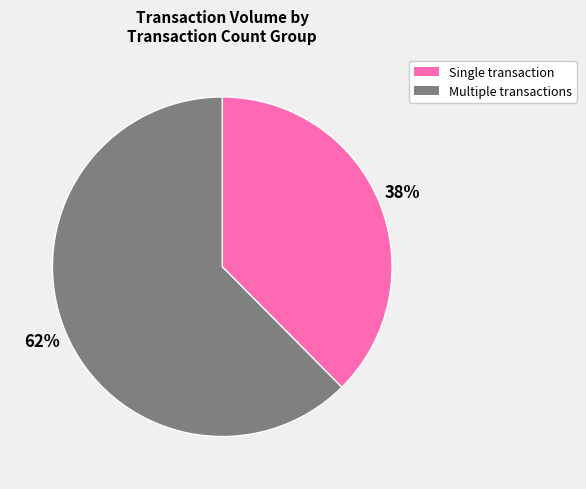

To the nearest percent, what is the average slice percentage?

50%